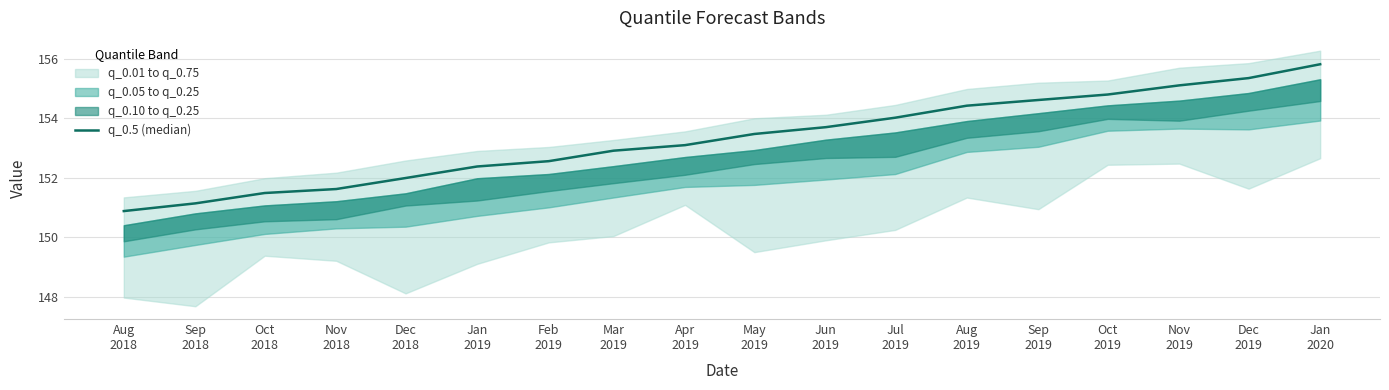

What position from the left is Jun
2019?

11